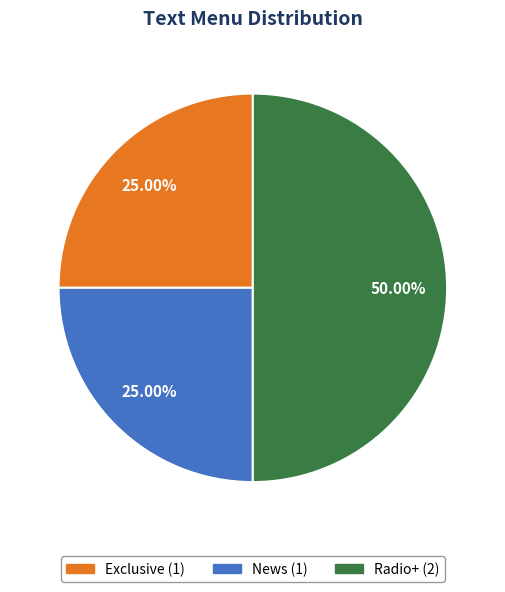

Which has a higher value, Exclusive or Radio+?

Radio+